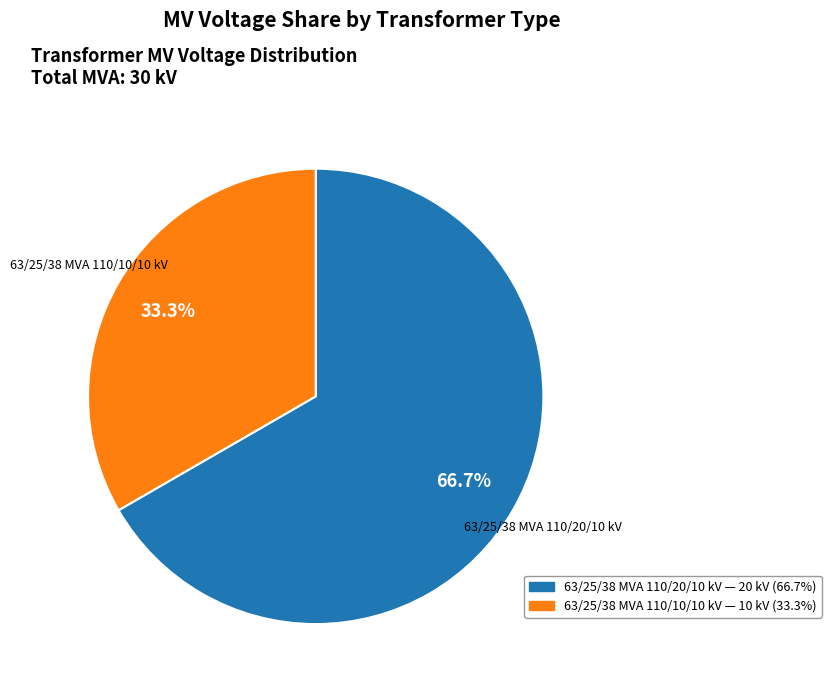

Is it true that 63/25/38 MVA 110/10/10 kV is 41% of the pie?

False